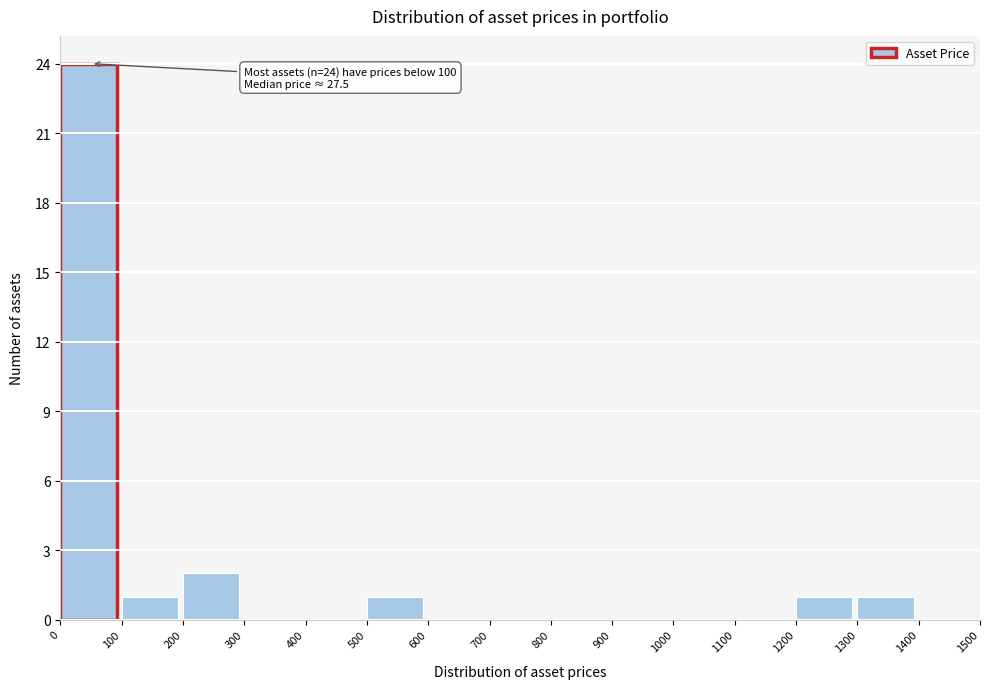

Over which range of the x-axis is the bar tallest?

0 to 100